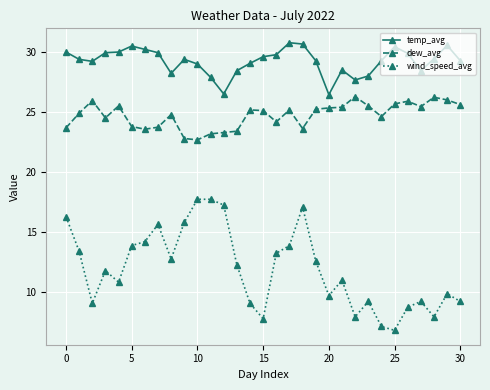

Is this an area chart (filled region under the line)?

No